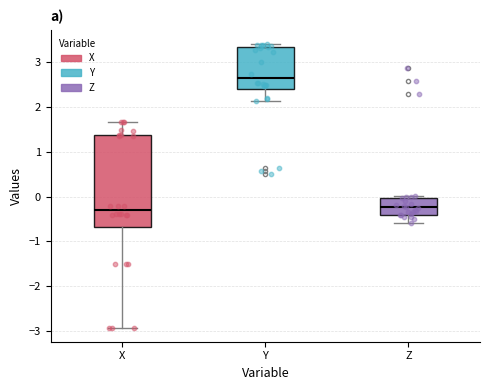

Where does the median line of the box for Z sit on the y-axis? The values are not printed on the chart, so give them approximately, as read against the axis.

-0.2